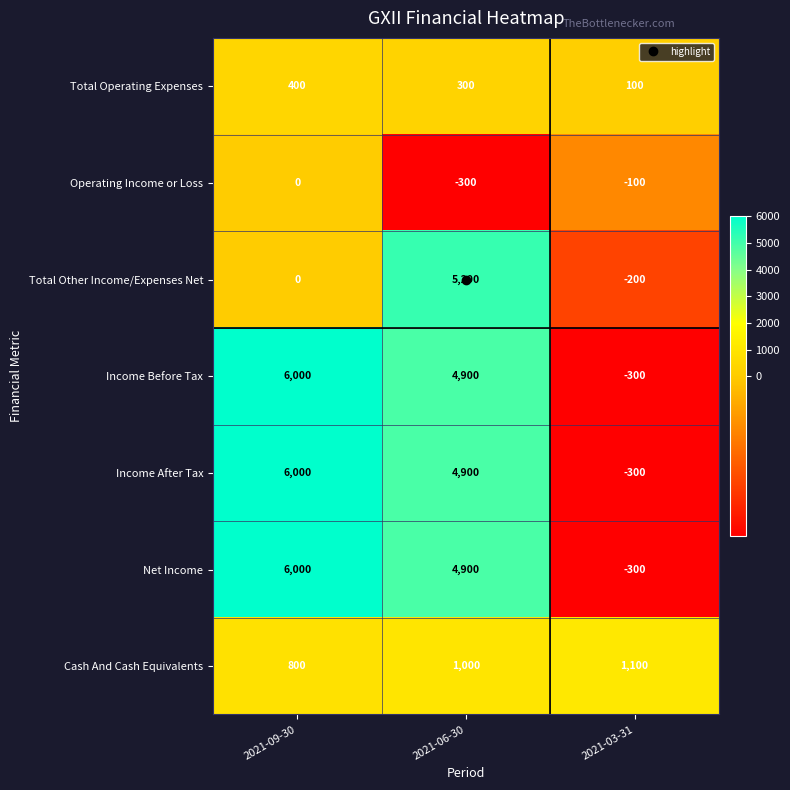

What is the sum of the Net Income values at 2021-03-31 and 2021-09-30?

5700